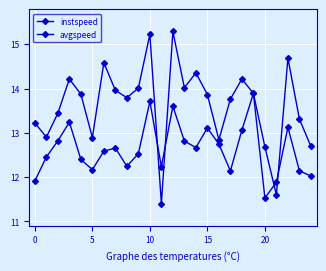

At which category is the sum across all series the highest?

10